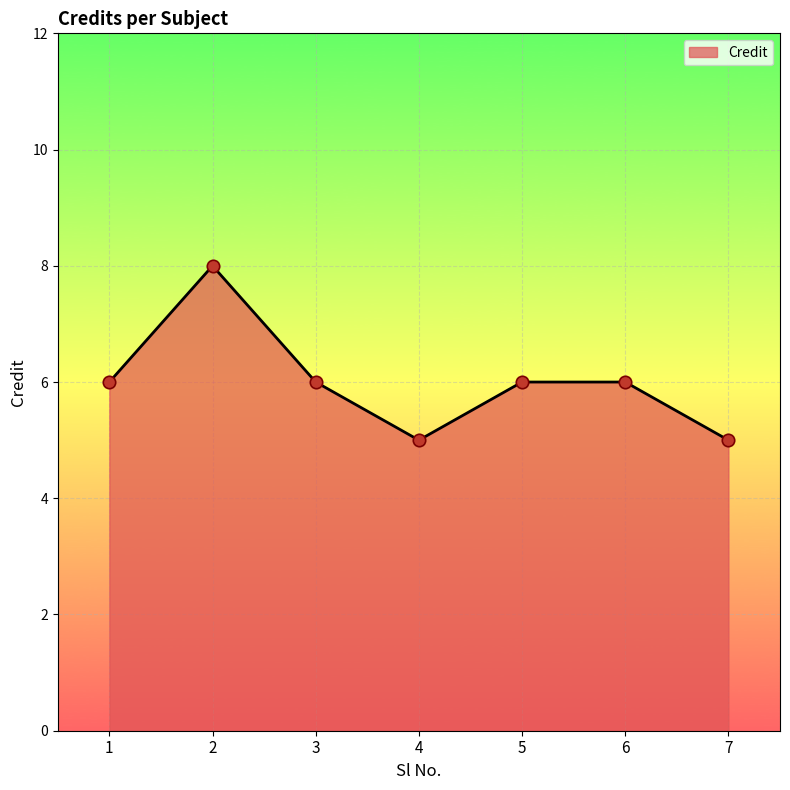

What is the ratio of the value at 1 to the value at 4?

1.2